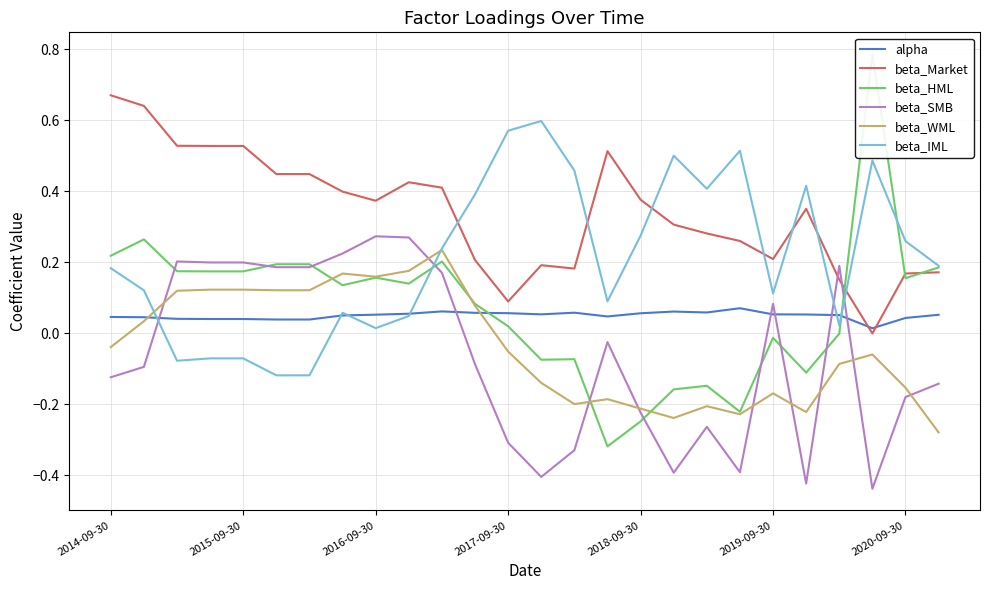

Is this an area chart (filled region under the line)?

No